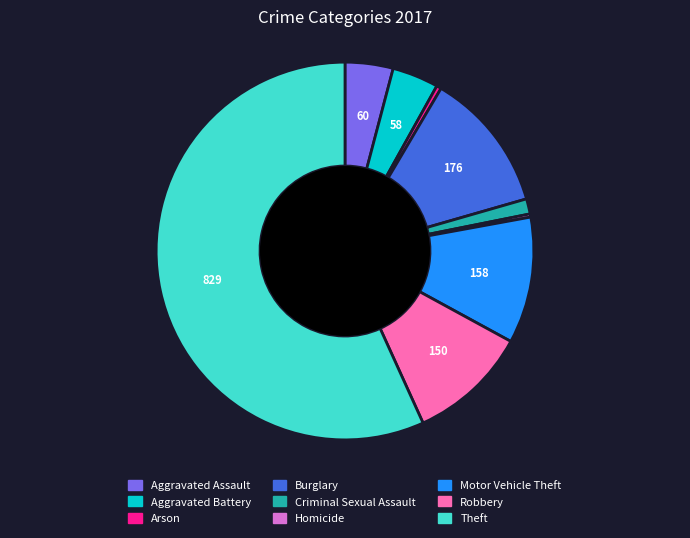

Which slice represents more than half of the pie?

Theft